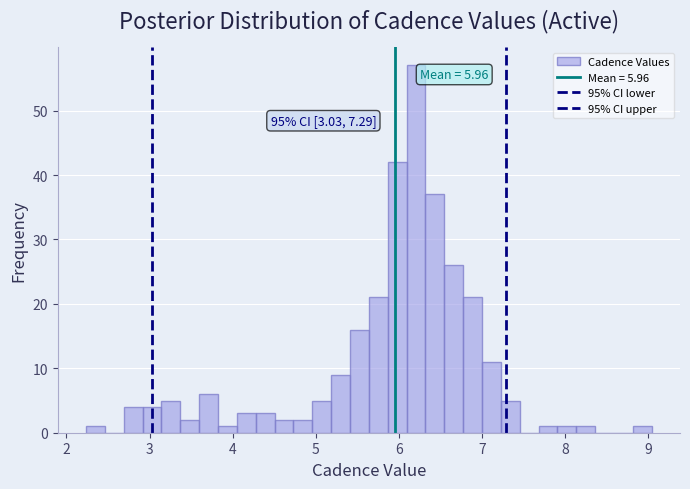

Read against the x-axis, roughly where is the centre of the tallest bar?

6.2